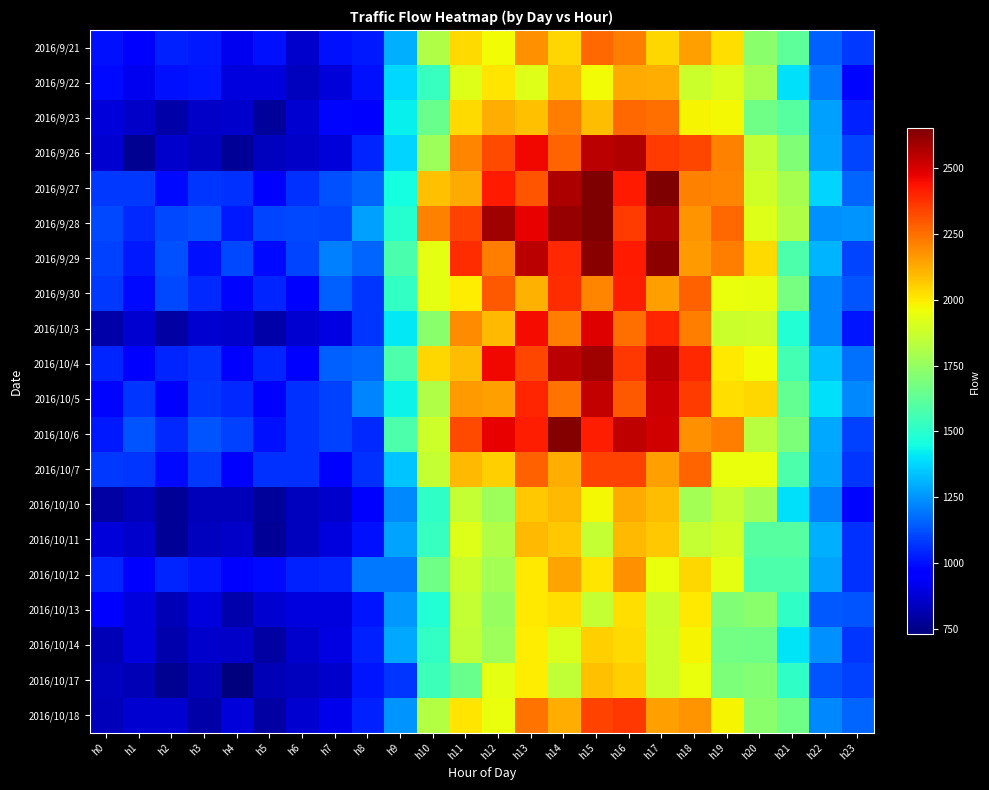

Reading left to right, transcribe all the data shown in this chart.

2016/9/21: h0=1000	h1=960	h2=1030	h3=1020	h4=920	h5=1000	h6=860	h7=1000	h8=1020	h9=1300	h10=1810	h11=2030	h12=1960	h13=2180	h14=2040	h15=2260	h16=2220	h17=2040	h18=2150	h19=2020	h20=1720	h21=1620	h22=1150	h23=1080
2016/9/22: h0=990	h1=920	h2=1000	h3=1010	h4=890	h5=890	h6=840	h7=880	h8=1000	h9=1380	h10=1530	h11=1920	h12=2010	h13=1920	h14=2080	h15=1960	h16=2130	h17=2120	h18=1870	h19=1910	h20=1800	h21=1390	h22=1200	h23=980
2016/9/23: h0=880	h1=850	h2=800	h3=850	h4=860	h5=780	h6=870	h7=980	h8=960	h9=1420	h10=1650	h11=2030	h12=2120	h13=2080	h14=2220	h15=2090	h16=2260	h17=2250	h18=1980	h19=1970	h20=1660	h21=1600	h22=1270	h23=1030
2016/9/26: h0=870	h1=760	h2=860	h3=840	h4=770	h5=840	h6=850	h7=880	h8=1040	h9=1370	h10=1770	h11=2200	h12=2320	h13=2460	h14=2270	h15=2550	h16=2560	h17=2350	h18=2330	h19=2210	h20=1860	h21=1700	h22=1280	h23=1100
2016/9/27: h0=1080	h1=1080	h2=990	h3=1070	h4=1060	h5=960	h6=1060	h7=1120	h8=1160	h9=1450	h10=2080	h11=2130	h12=2420	h13=2300	h14=2570	h15=2650	h16=2420	h17=2650	h18=2210	h19=2200	h20=1890	h21=1790	h22=1370	h23=1160
2016/9/28: h0=1110	h1=1050	h2=1110	h3=1120	h4=1020	h5=1100	h6=1110	h7=1100	h8=1270	h9=1490	h10=2210	h11=2340	h12=2590	h13=2470	h14=2610	h15=2650	h16=2350	h17=2580	h18=2170	h19=2260	h20=1920	h21=1810	h22=1240	h23=1250
2016/9/29: h0=1090	h1=1020	h2=1120	h3=1000	h4=1110	h5=990	h6=1100	h7=1210	h8=1160	h9=1570	h10=1930	h11=2380	h12=2220	h13=2550	h14=2390	h15=2630	h16=2420	h17=2620	h18=2160	h19=2220	h20=2030	h21=1580	h22=1310	h23=1100
2016/9/30: h0=1080	h1=990	h2=1110	h3=1050	h4=980	h5=1040	h6=960	h7=1150	h8=1070	h9=1520	h10=1930	h11=1990	h12=2290	h13=2110	h14=2380	h15=2200	h16=2410	h17=2150	h18=2280	h19=1950	h20=1940	h21=1680	h22=1220	h23=1130
2016/10/3: h0=800	h1=870	h2=790	h3=870	h4=860	h5=800	h6=870	h7=900	h8=1070	h9=1410	h10=1720	h11=2190	h12=2100	h13=2450	h14=2220	h15=2490	h16=2250	h17=2400	h18=2220	h19=1870	h20=1880	h21=1480	h22=1220	h23=1010
2016/10/4: h0=1040	h1=960	h2=1040	h3=1060	h4=950	h5=1040	h6=950	h7=1150	h8=1170	h9=1580	h10=2040	h11=2090	h12=2460	h13=2330	h14=2550	h15=2590	h16=2360	h17=2550	h18=2390	h19=2000	h20=1960	h21=1560	h22=1330	h23=1180
2016/10/5: h0=980	h1=1070	h2=970	h3=1070	h4=1050	h5=970	h6=1060	h7=1090	h8=1220	h9=1430	h10=1810	h11=2160	h12=2150	h13=2400	h14=2240	h15=2530	h16=2290	h17=2520	h18=2350	h19=2020	h20=2040	h21=1630	h22=1390	h23=1230
2016/10/6: h0=1020	h1=1130	h2=1050	h3=1130	h4=1090	h5=1000	h6=1060	h7=1090	h8=1050	h9=1580	h10=1880	h11=2320	h12=2470	h13=2410	h14=2640	h15=2410	h16=2540	h17=2510	h18=2180	h19=2220	h20=1830	h21=1690	h22=1290	h23=1090
2016/10/7: h0=1080	h1=1070	h2=990	h3=1080	h4=970	h5=1060	h6=1060	h7=970	h8=1060	h9=1340	h10=1860	h11=2100	h12=2050	h13=2280	h14=2120	h15=2340	h16=2340	h17=2150	h18=2270	h19=1950	h20=1950	h21=1580	h22=1280	h23=1070
2016/10/10: h0=790	h1=830	h2=770	h3=830	h4=830	h5=780	h6=840	h7=860	h8=960	h9=1230	h10=1510	h11=1860	h12=1770	h13=2070	h14=2100	h15=1970	h16=2130	h17=2090	h18=1780	h19=1860	h20=1780	h21=1390	h22=1210	h23=980
2016/10/11: h0=880	h1=860	h2=770	h3=840	h4=850	h5=770	h6=840	h7=890	h8=1000	h9=1280	h10=1530	h11=1920	h12=1810	h13=2100	h14=2070	h15=1860	h16=2100	h17=2070	h18=1860	h19=1890	h20=1600	h21=1600	h22=1300	h23=1060
2016/10/12: h0=1040	h1=970	h2=1040	h3=1010	h4=940	h5=990	h6=1030	h7=1040	h8=1200	h9=1200	h10=1660	h11=1870	h12=1780	h13=2000	h14=2140	h15=2010	h16=2180	h17=1950	h18=2040	h19=1930	h20=1580	h21=1580	h22=1280	h23=1060
2016/10/13: h0=940	h1=890	h2=820	h3=890	h4=810	h5=870	h6=890	h7=890	h8=1010	h9=1260	h10=1480	h11=1860	h12=1750	h13=2000	h14=2020	h15=1860	h16=2020	h17=1870	h18=2000	h19=1700	h20=1720	h21=1510	h22=1140	h23=1130
2016/10/14: h0=820	h1=890	h2=810	h3=860	h4=850	h5=790	h6=860	h7=900	h8=1030	h9=1290	h10=1520	h11=1850	h12=1770	h13=1990	h14=1910	h15=2050	h16=2030	h17=1880	h18=1980	h19=1670	h20=1660	h21=1400	h22=1240	h23=1070
2016/10/17: h0=840	h1=820	h2=760	h3=820	h4=730	h5=820	h6=840	h7=860	h8=1010	h9=1070	h10=1540	h11=1650	h12=1930	h13=1990	h14=1850	h15=2080	h16=2050	h17=1880	h18=1950	h19=1690	h20=1710	h21=1510	h22=1130	h23=1090
2016/10/18: h0=830	h1=870	h2=870	h3=800	h4=880	h5=790	h6=870	h7=910	h8=1030	h9=1250	h10=1820	h11=2010	h12=1950	h13=2240	h14=2120	h15=2340	h16=2360	h17=2150	h18=2170	h19=1980	h20=1720	h21=1660	h22=1230	h23=1160